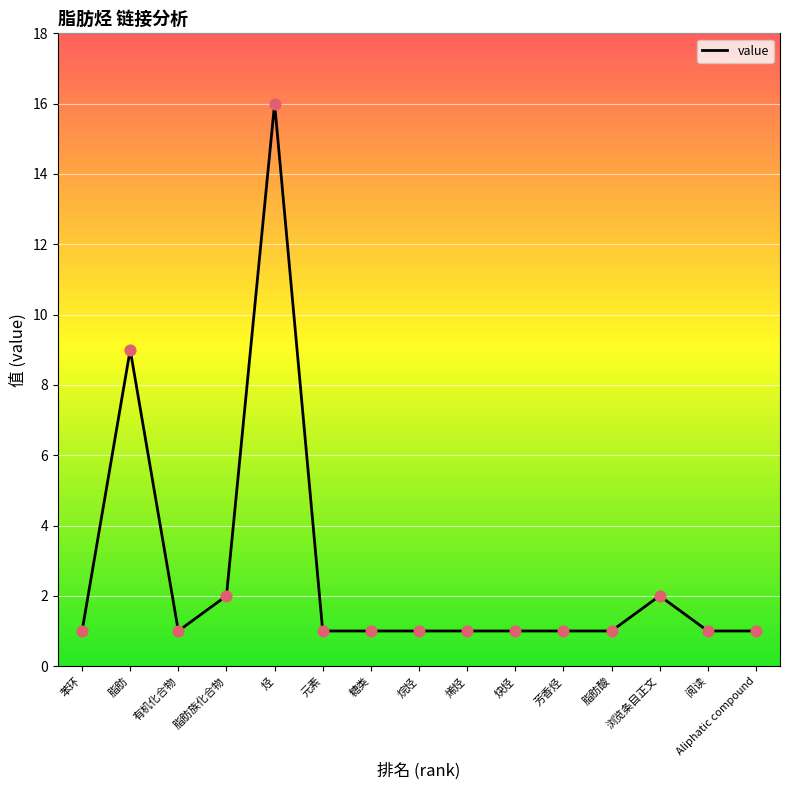

Approximately how many times larger is the value at 脂肪族化合物 compared to 有机化合物?

2.0